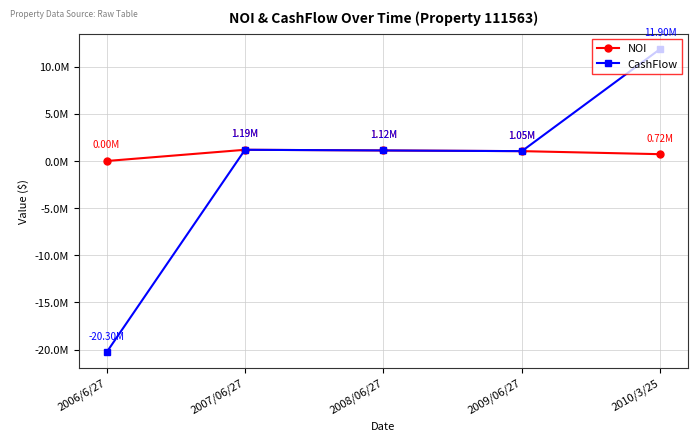

Does the chart have visible grid lines?

Yes